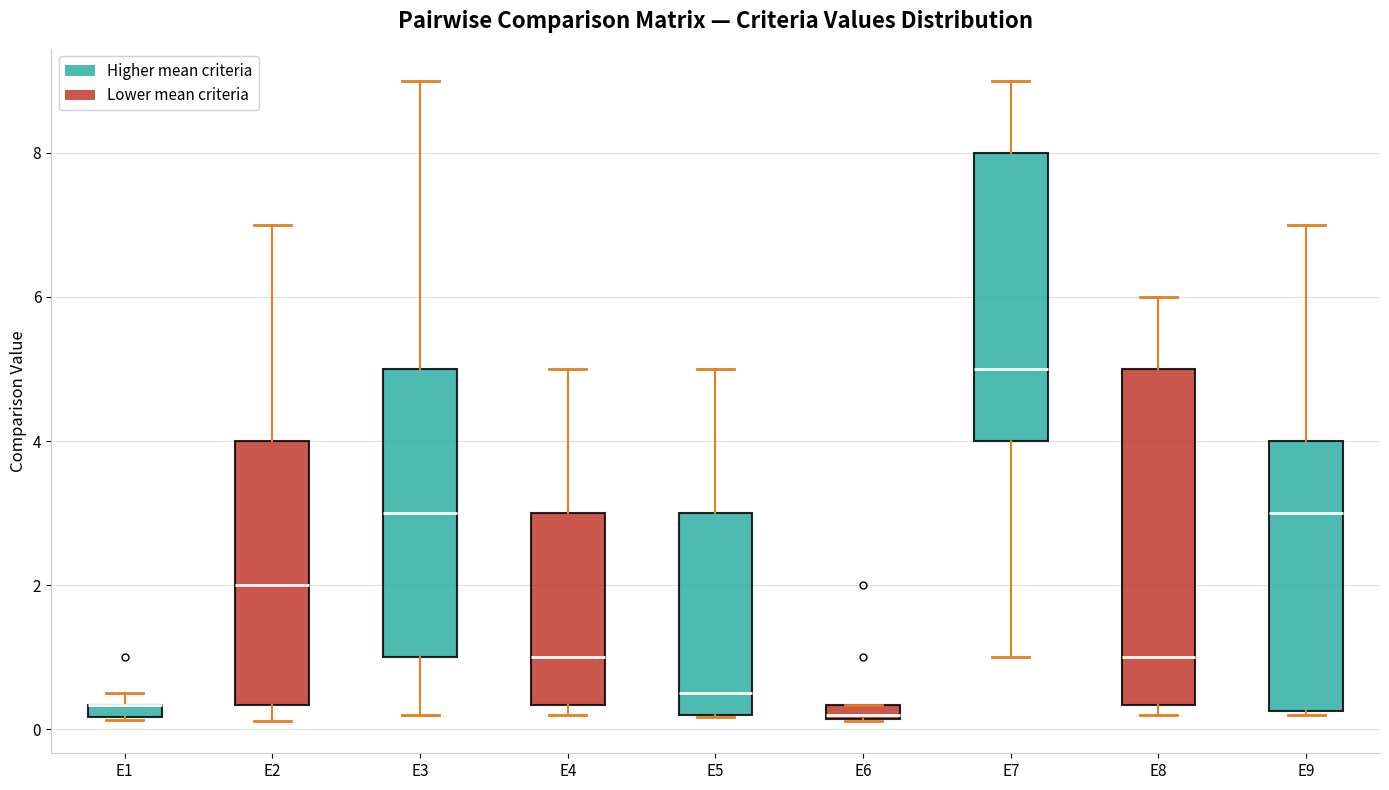

Comparing the boxes themselves (not the whiskers), which one is the tallest?

E8